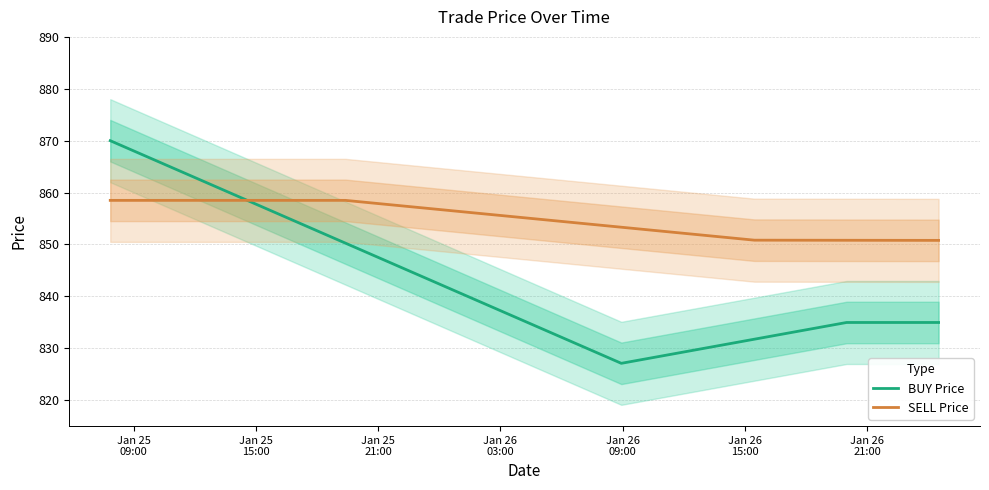

True or false: BUY Price and SELL Price cross at least once.

True